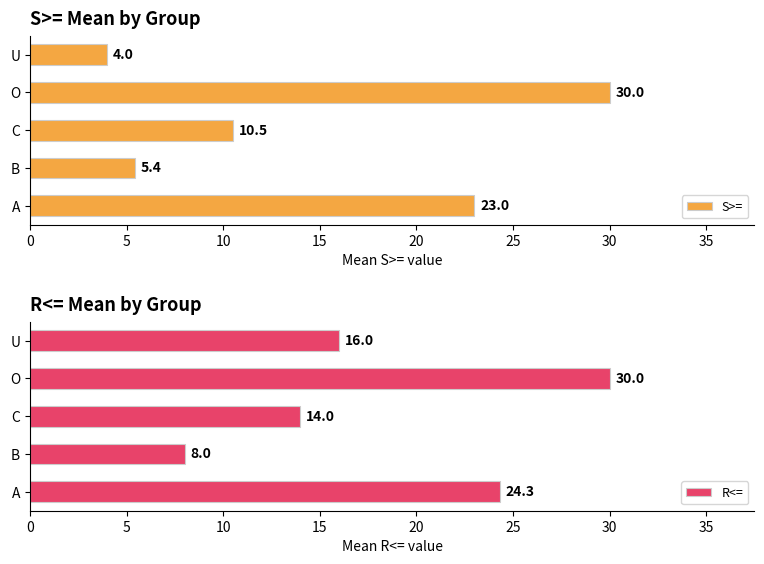

List the series in order of their overall mean, highest first.

R<=, S>=